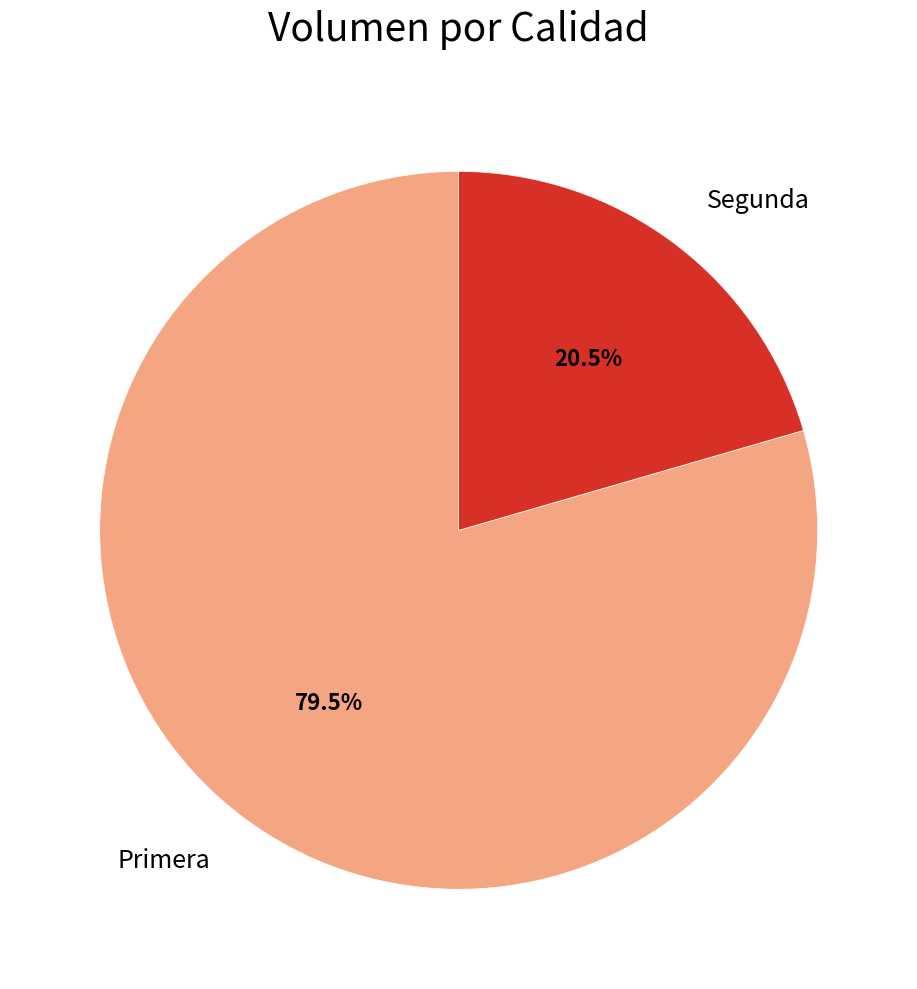

Which slice is the smallest?

Segunda